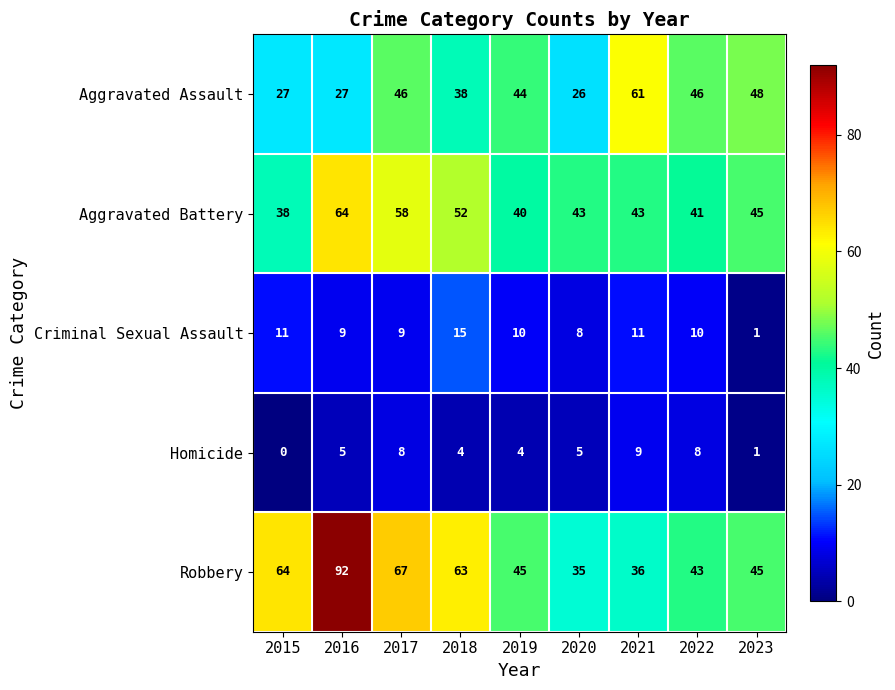

At which label does Aggravated Battery first exceed 43?

2016